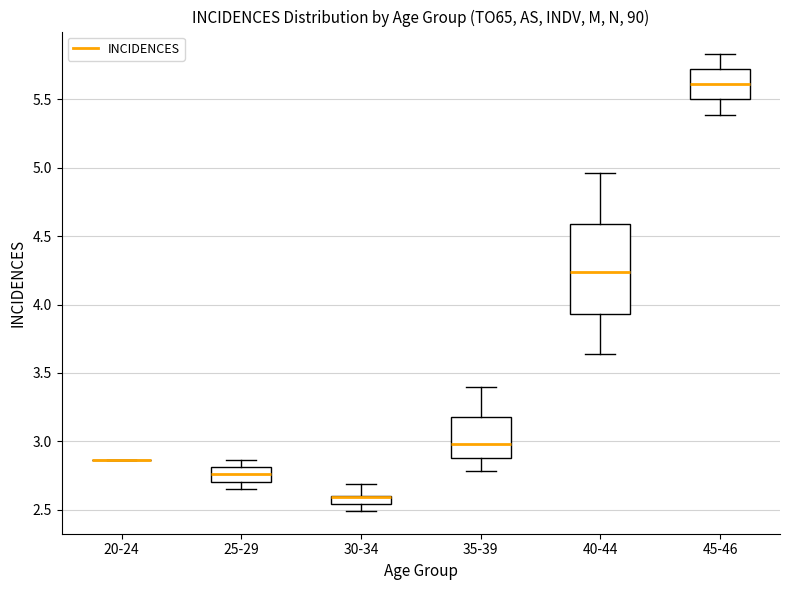

Comparing the boxes themselves (not the whiskers), which one is the tallest?

40-44